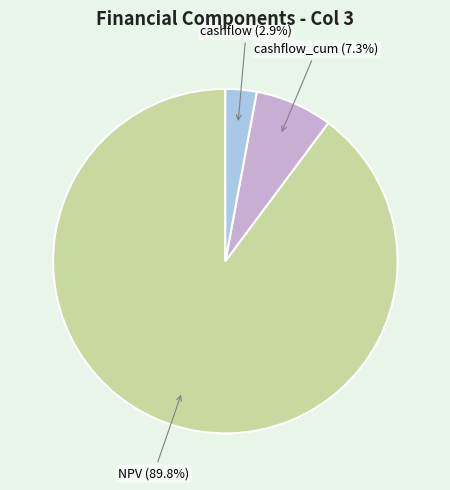

Does any single category account for the majority?

Yes